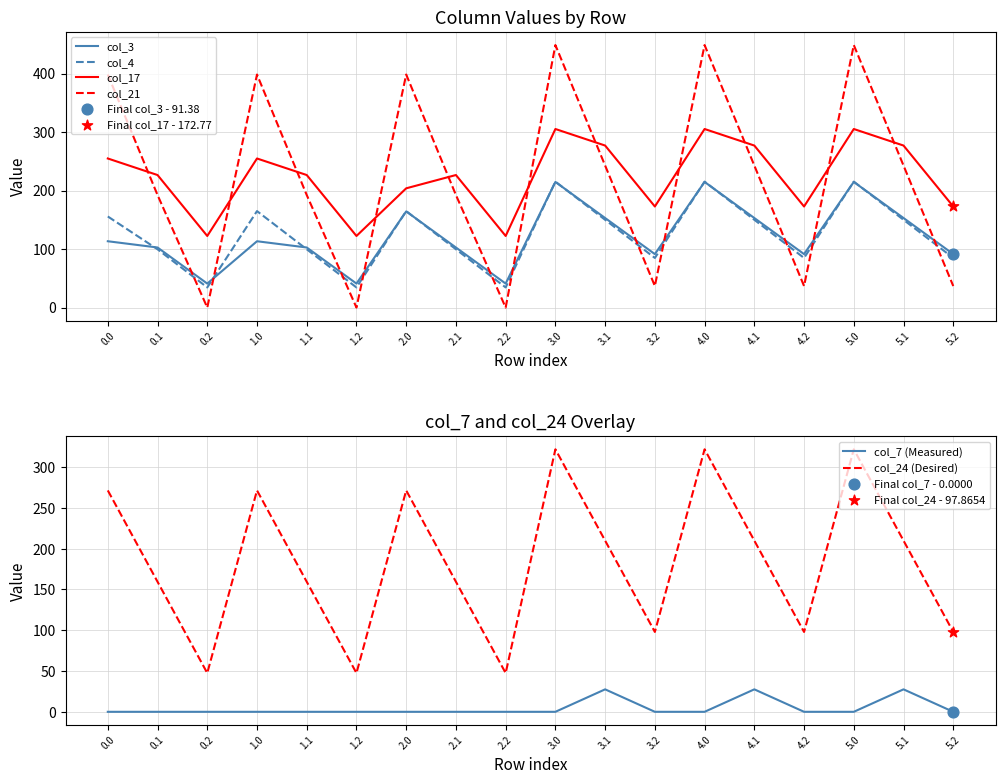

What are all the series names shown in the legend?

col_3, col_4, col_17, col_21, col_7 (Measured), col_24 (Desired)